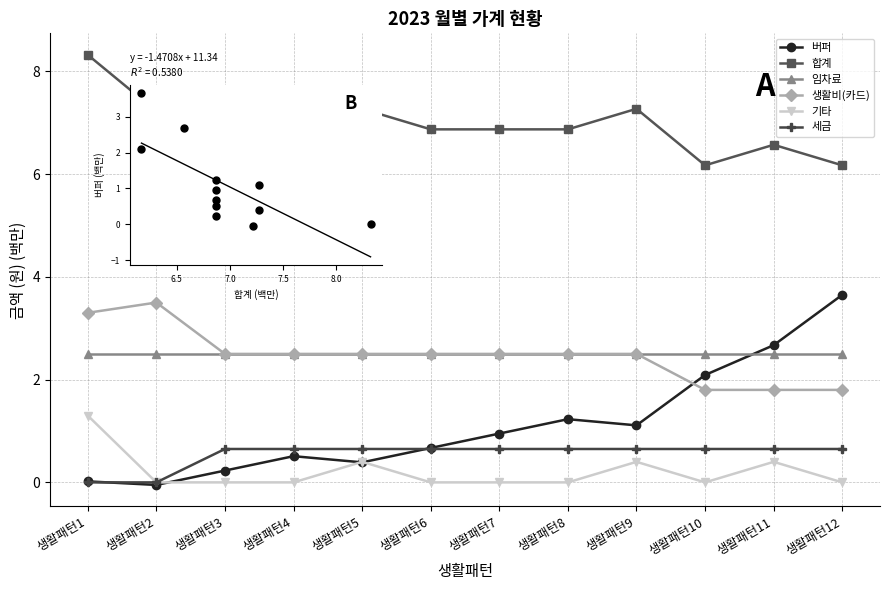

Is the value of 생활비(카드) at 생활패턴4 greater than the value of 세금 at 생활패턴7?

Yes